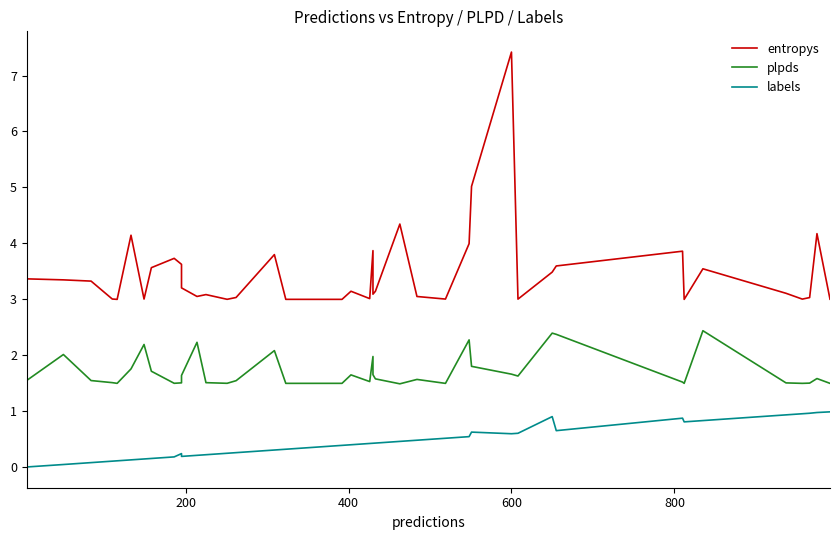

Rank the series by their maximum value, from lowest to highest.

labels, plpds, entropys